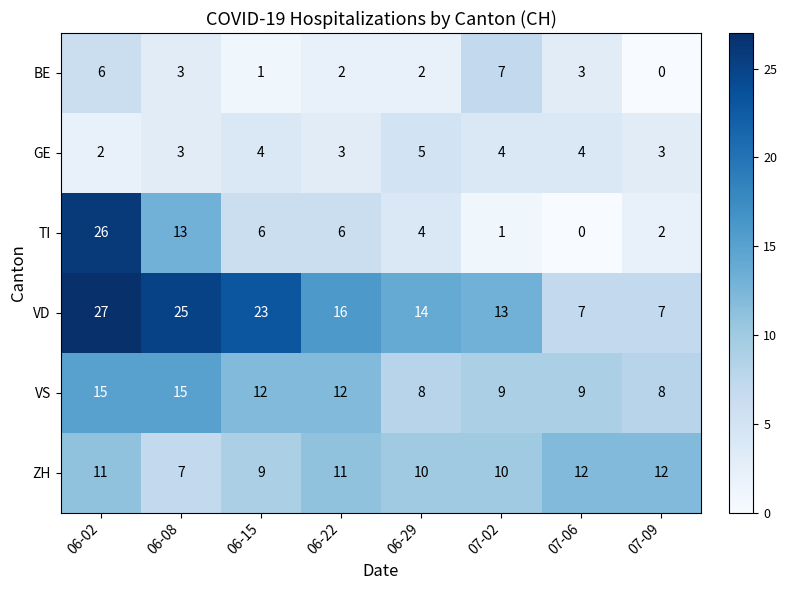

Count the BE values in the range 2 to 6.

5